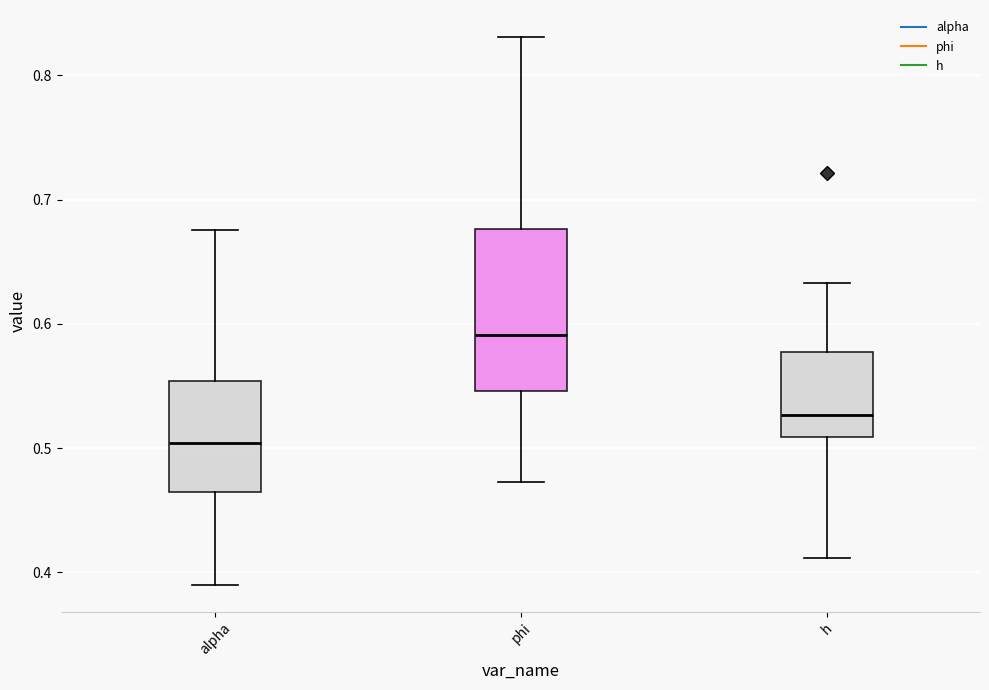

Where does the lower whisker of the box for h end on the y-axis? The values are not printed on the chart, so give them approximately, as read against the axis.

0.41